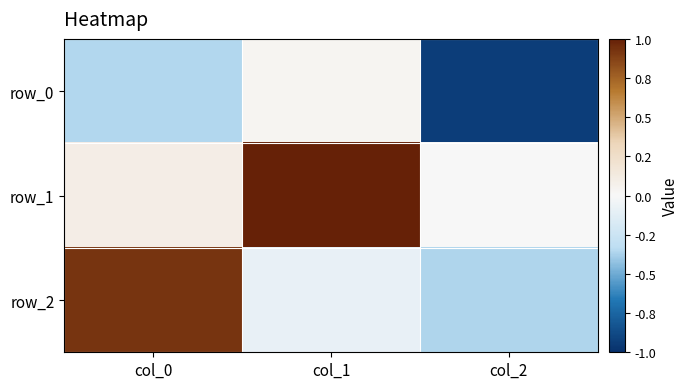

Is the value of row_0 at col_1 greater than the value of row_1 at col_2?

Yes